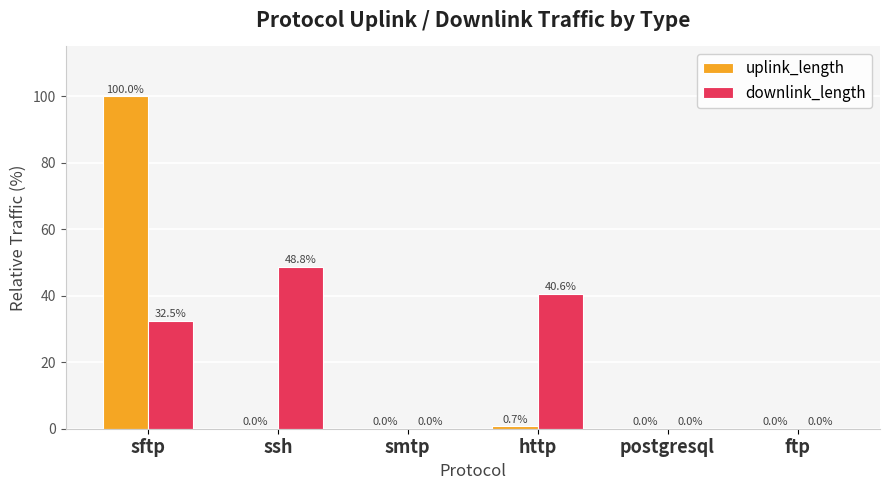

Is the value of downlink_length at sftp greater than the value of uplink_length at sftp?

No